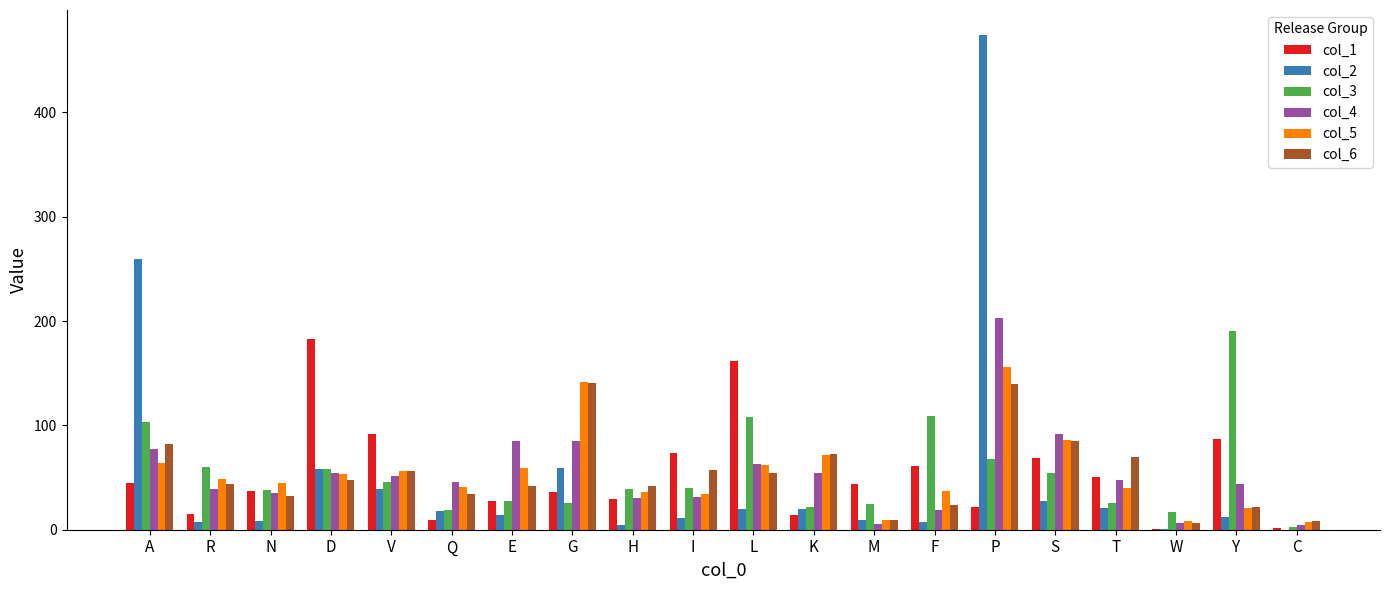

True or false: col_2 has a value of 14.3 at E.

True